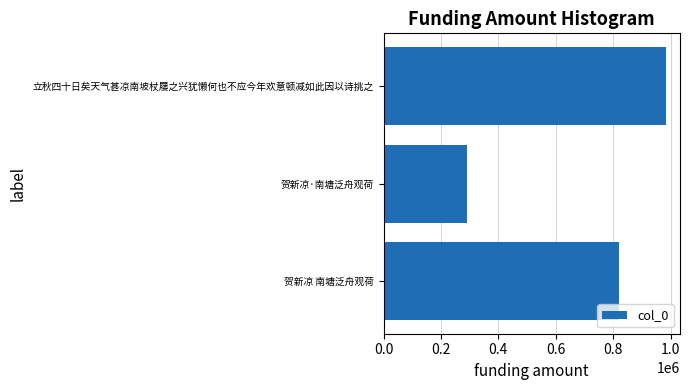

List the labels in order of value, largest first.

立秋四十日矣天气甚凉南坡杖屦之兴犹懒何也不应今年欢意顿减如此因以诗挑之, 贺新凉 南塘泛舟观荷, 贺新凉·南塘泛舟观荷